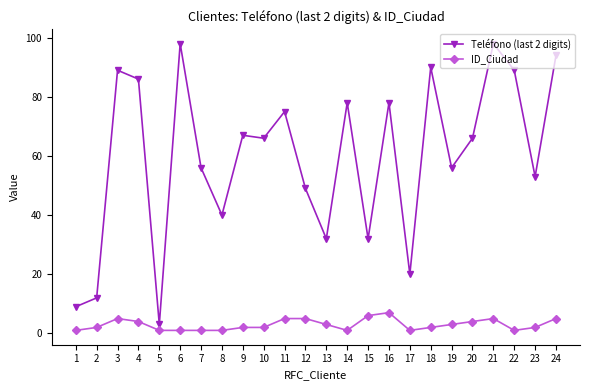

Reading left to right, what are all the values shown in this chart?

Teléfono (last 2 digits): 9	12	89	86	3	98	56	40	67	66	75	49	32	78	32	78	20	90	56	66	98	89	53	94
ID_Ciudad: 1	2	5	4	1	1	1	1	2	2	5	5	3	1	6	7	1	2	3	4	5	1	2	5